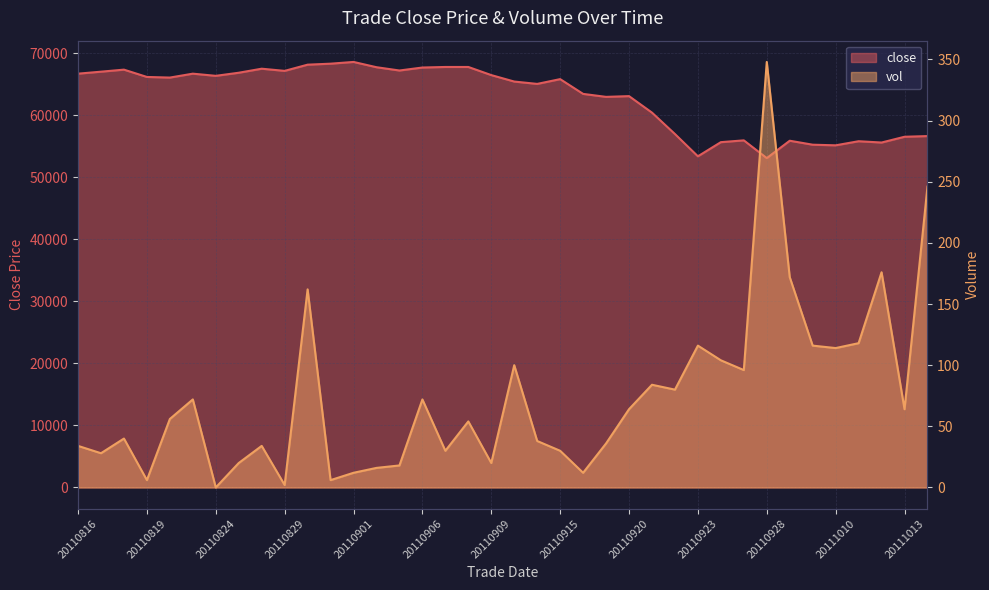

How many lines are shown in the chart?

2